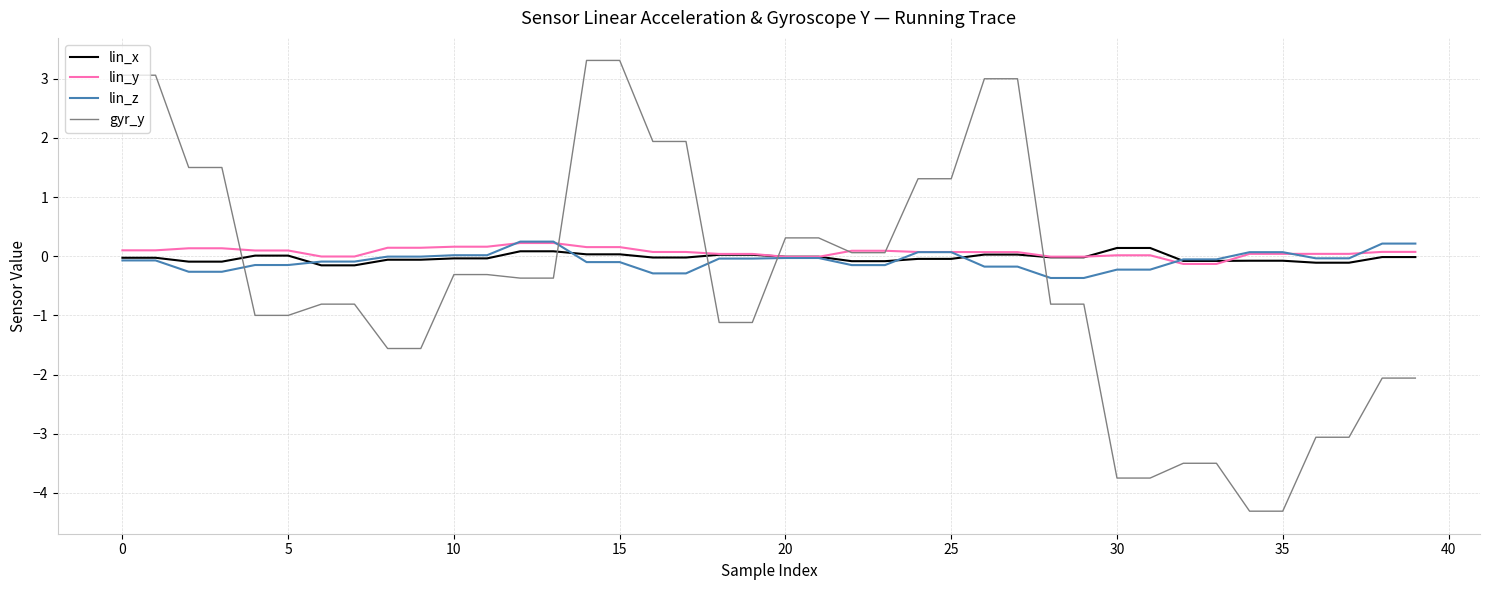

Which series ends up on top after the final intersection of lin_z and gyr_y?

lin_z